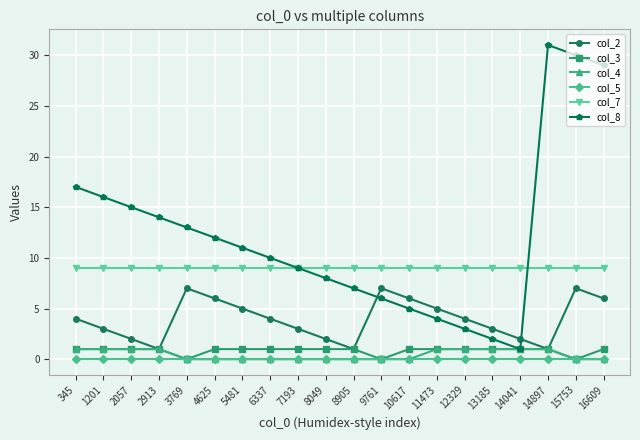

At which category does the chart reach its peak across all series?

14897